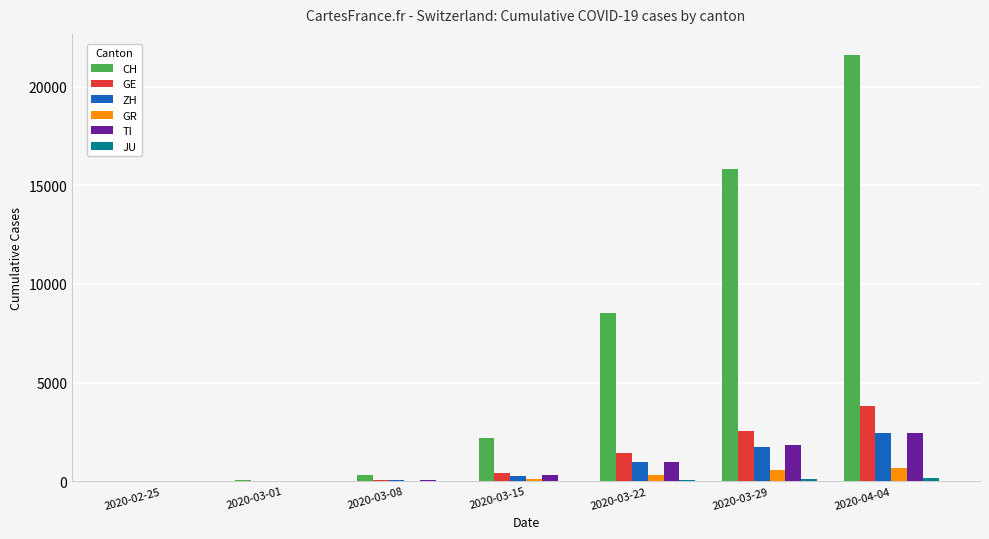

At which category is the sum across all series the highest?

2020-04-04